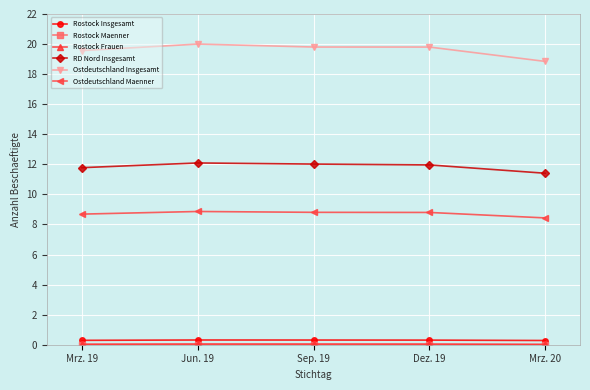

Count the number of data series in this chart.

6